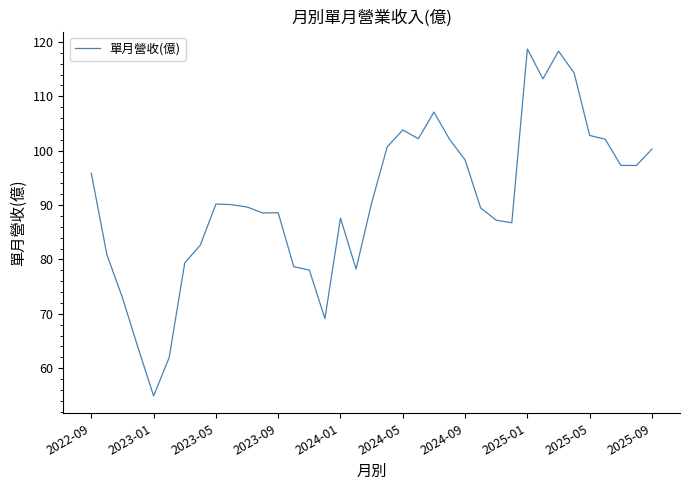

What is the difference between the maximum and minimum values?

63.8